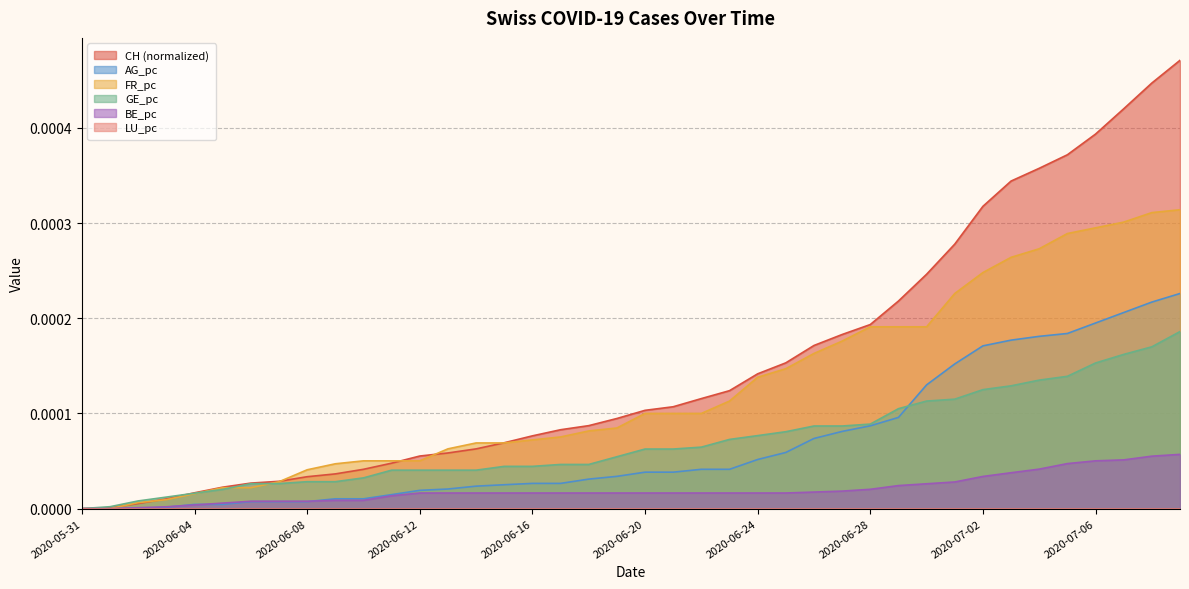

Is the value of BE_pc at 2020-06-16 greater than the value of GE_pc at 2020-06-20?

No